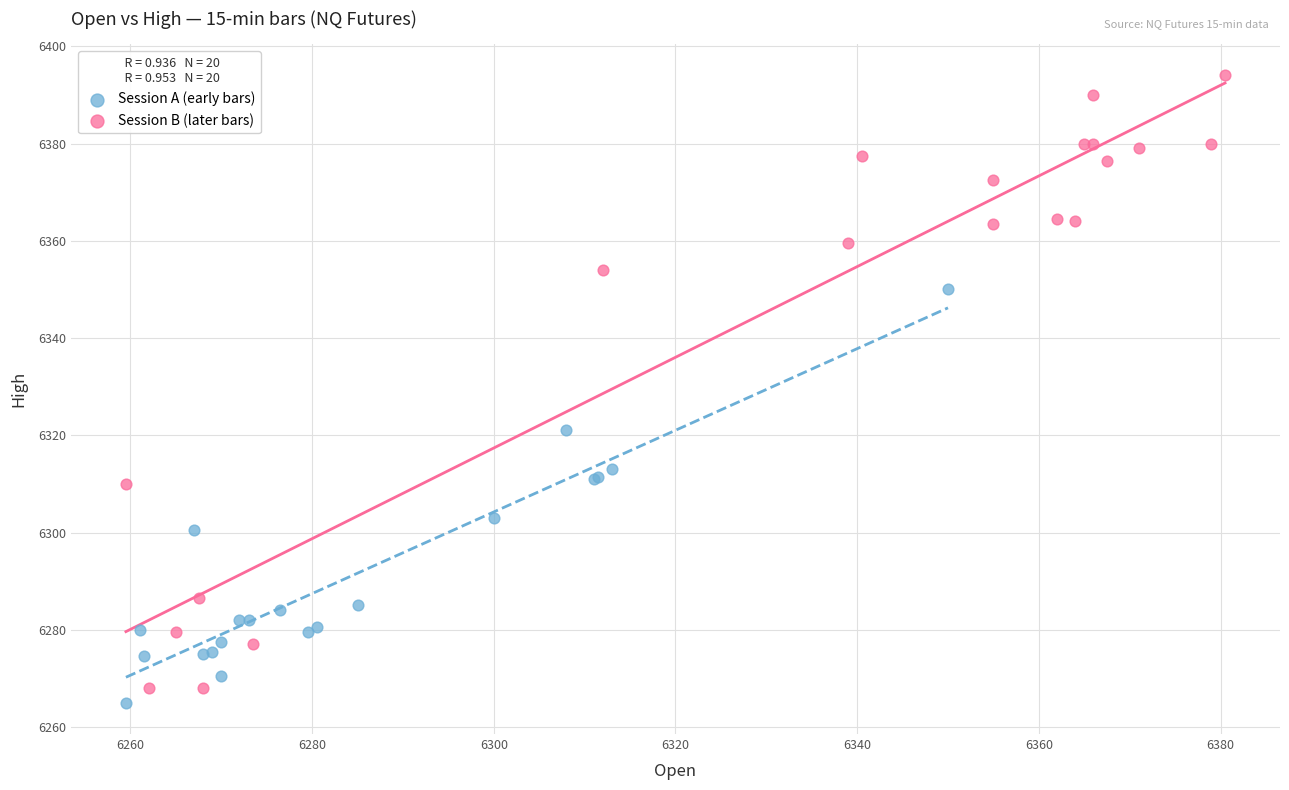

What are all the series names shown in the legend?

Session A (early bars), Session B (later bars)